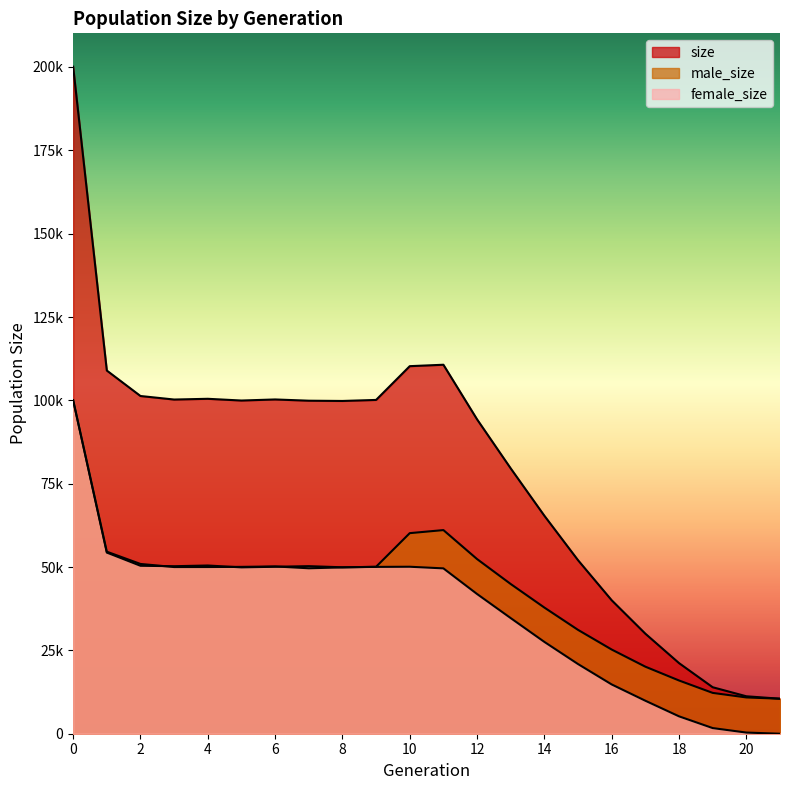

Is it true that size equals 35738 at 9?

False